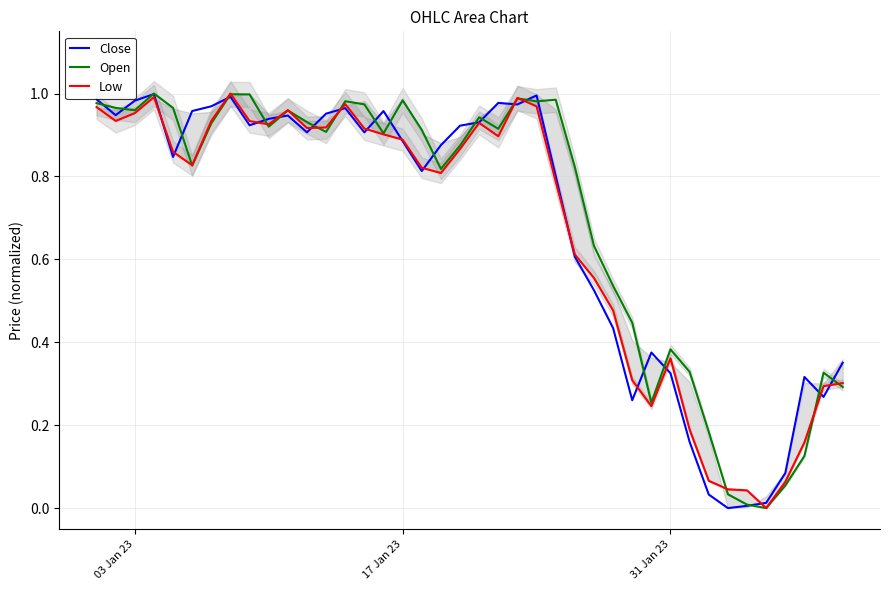

How many times do Close and Low cross each other?

18